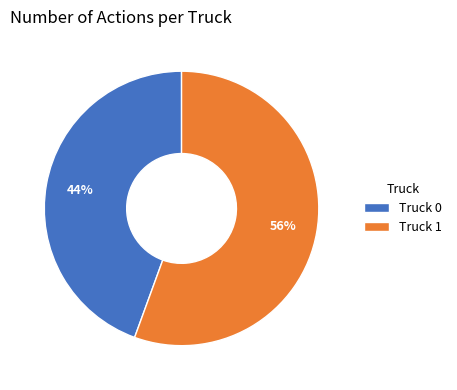

To the nearest percent, what is the combined percentage of Truck 1 and Truck 0?

100%